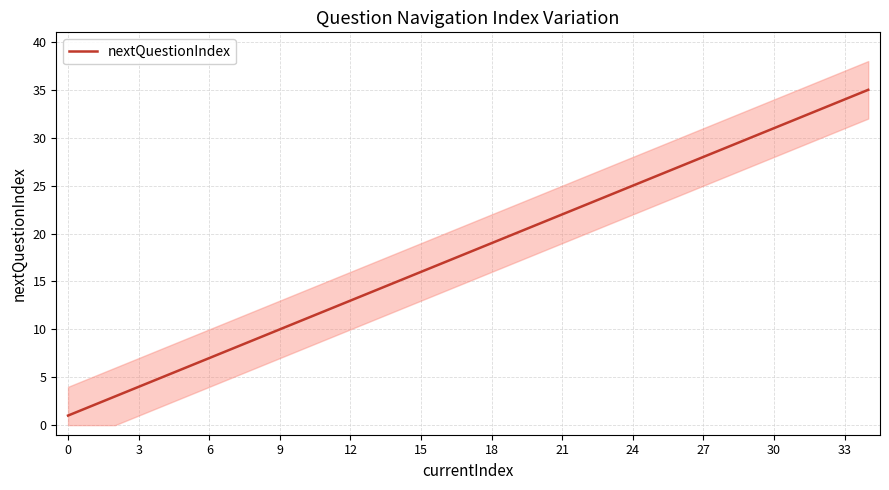

Is it true that nextQuestionIndex equals 36 at 21?

False